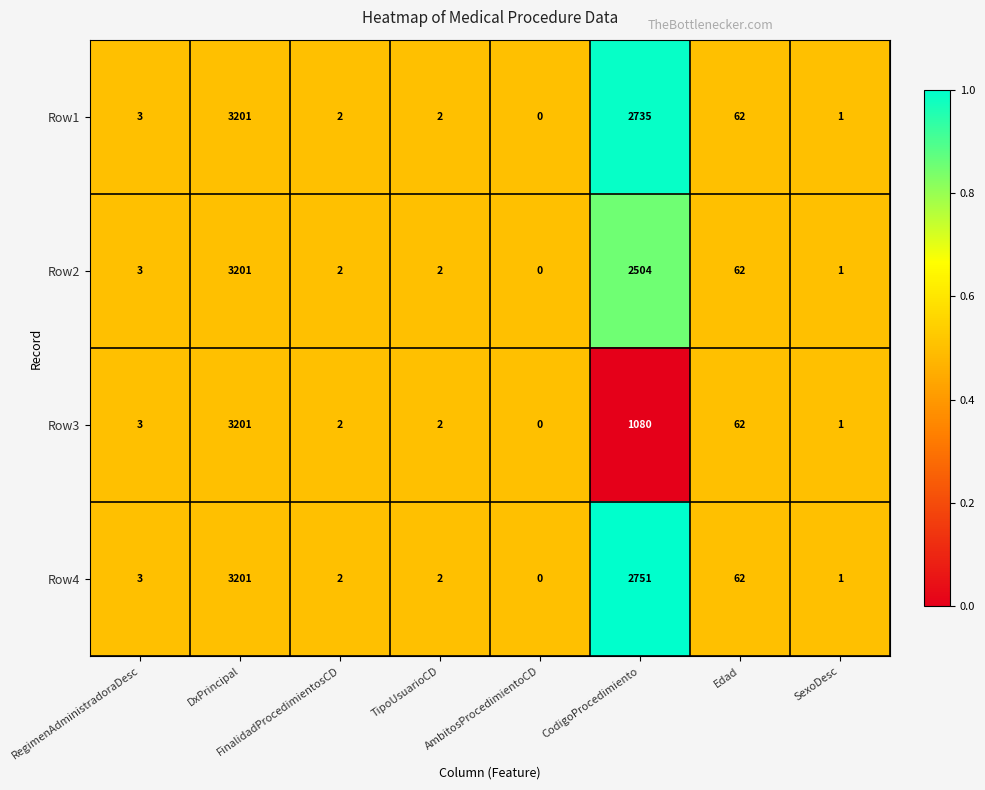

Is it true that Row1 equals 1 at RegimenAdministradoraDesc?

False